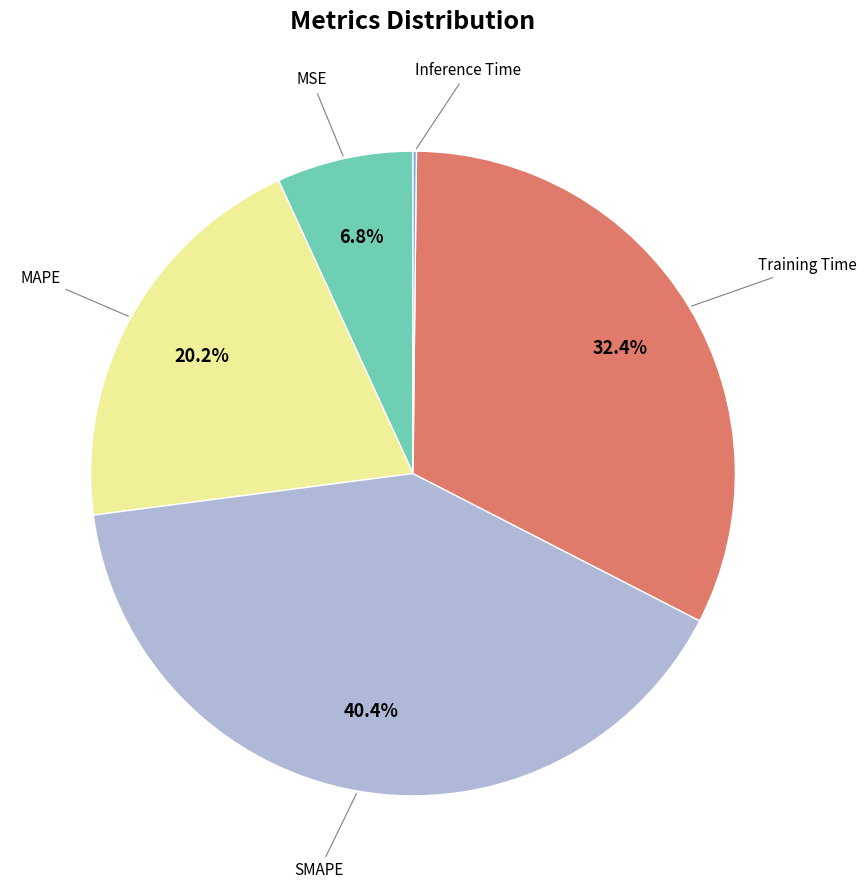

Is there any slice that represents more than half of the pie?

No